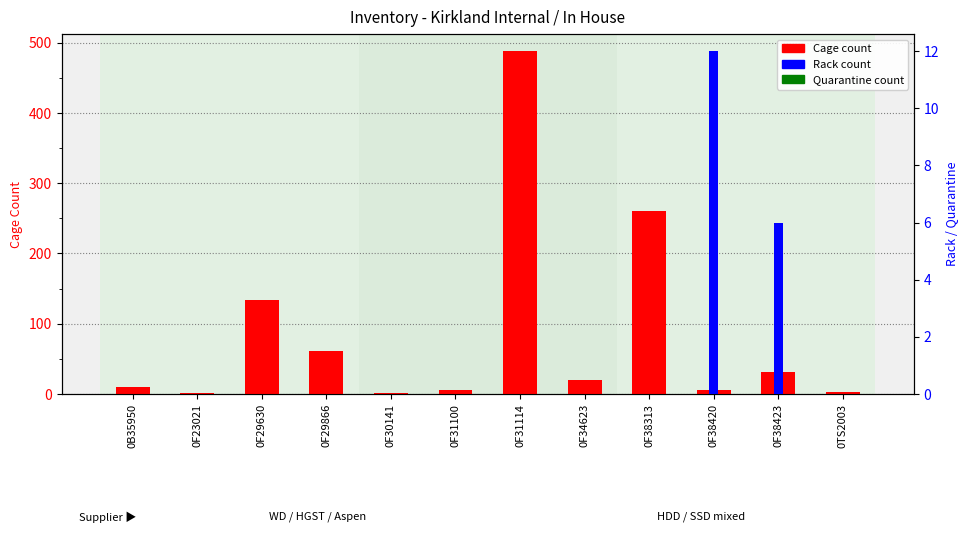

Is the value of Rack (26080) at 0F29630 greater than the value of Cage (41057) at 0B35950?

No